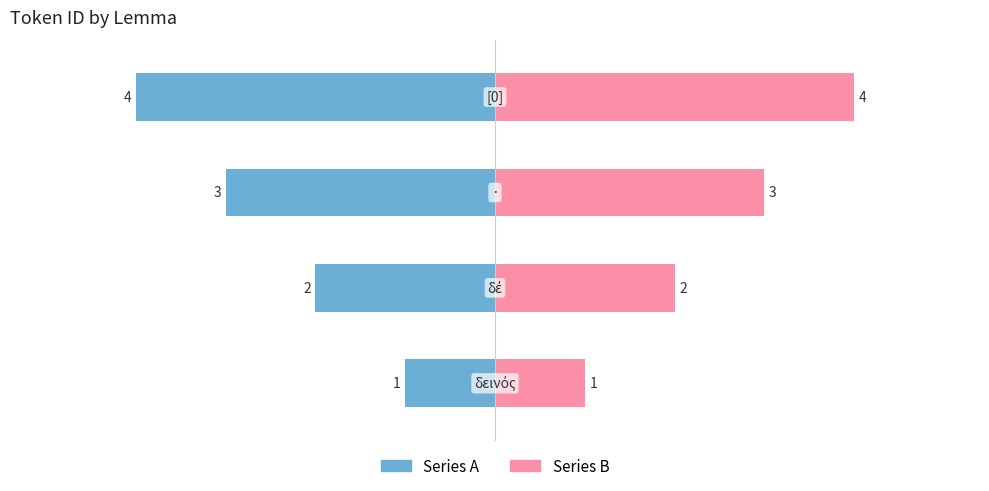

What is the difference between the second highest and second lowest values in the Series A series?

1